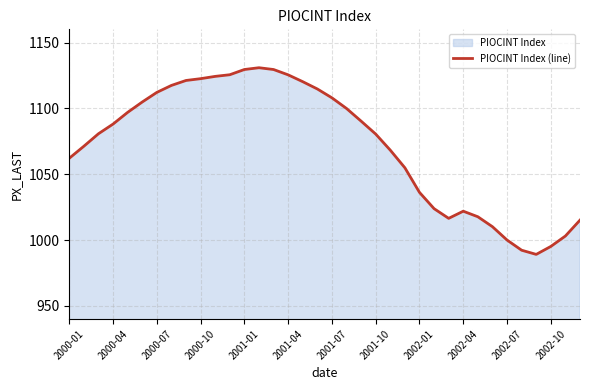

What is the smallest value displayed?

989.1